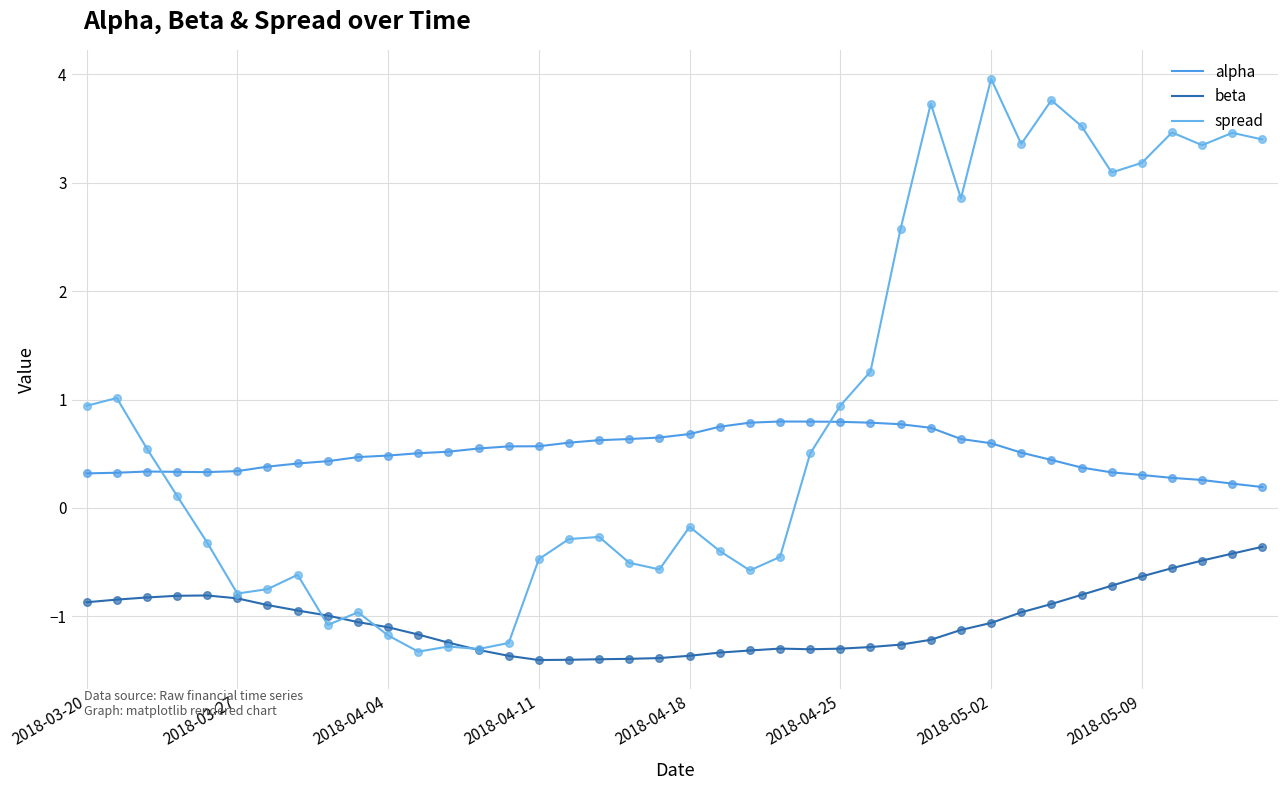

Is this an area chart (filled region under the line)?

No